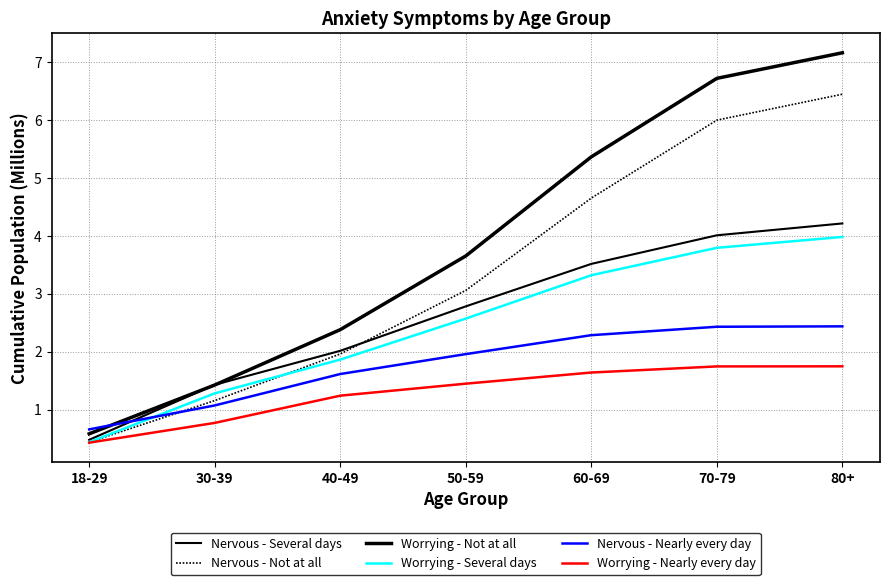

At which label does Nervous - Nearly every day reach its peak?

80+